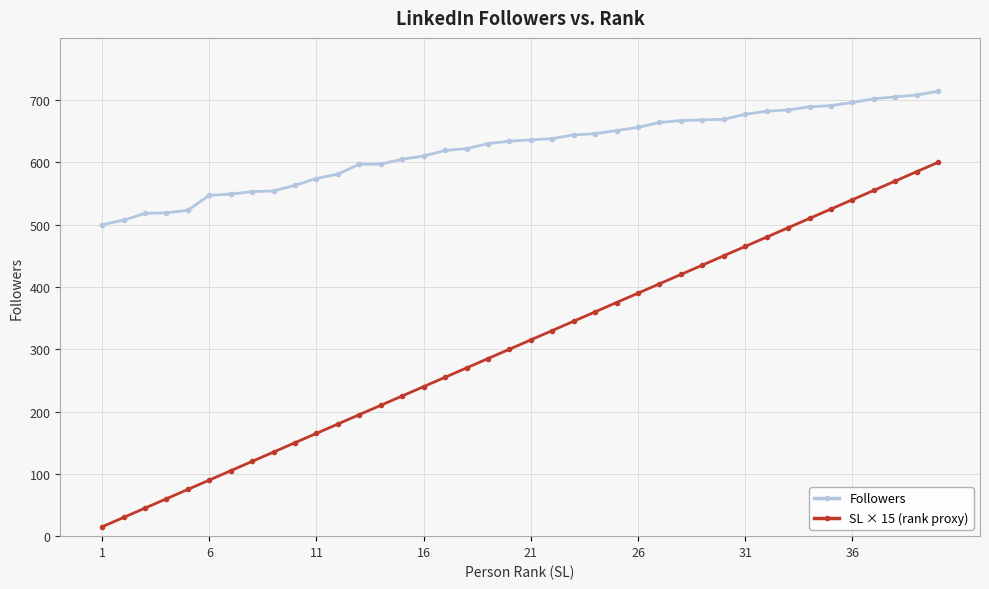

Rank the series by their maximum value, from lowest to highest.

SL × 15 (rank proxy), Followers